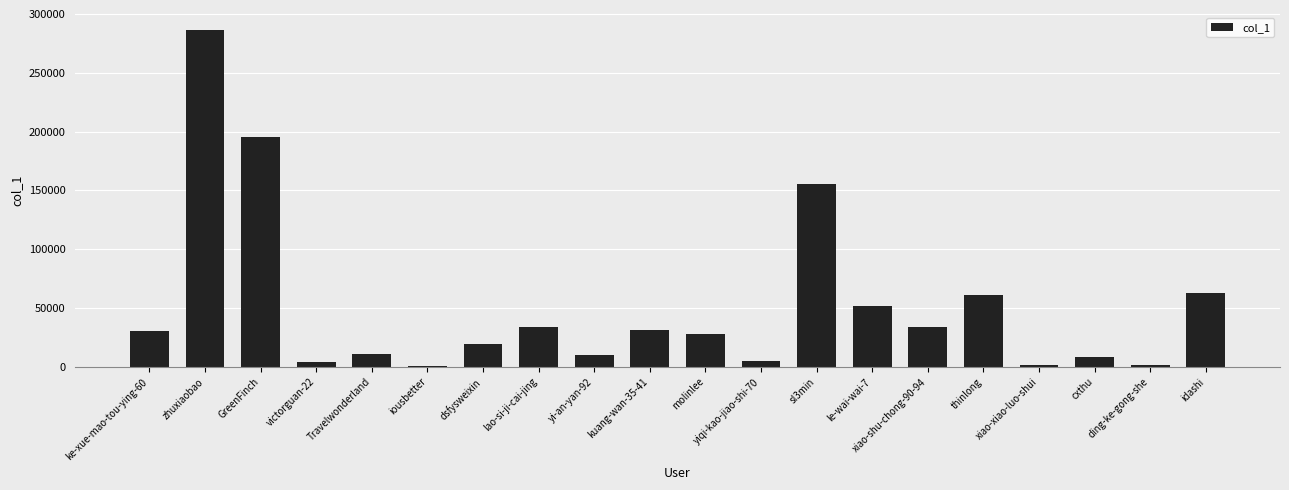

Where is the data nearest to the value 143709?

sl3min